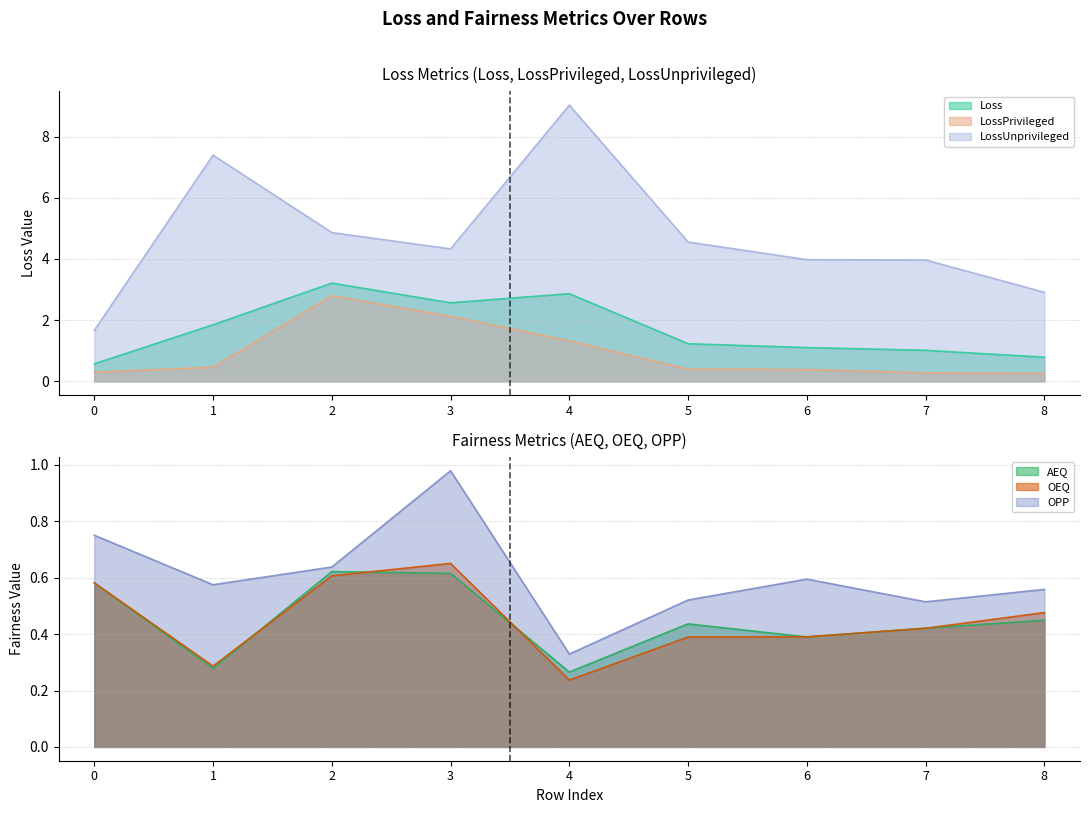

Which series has the largest total across all categories?

LossUnprivileged